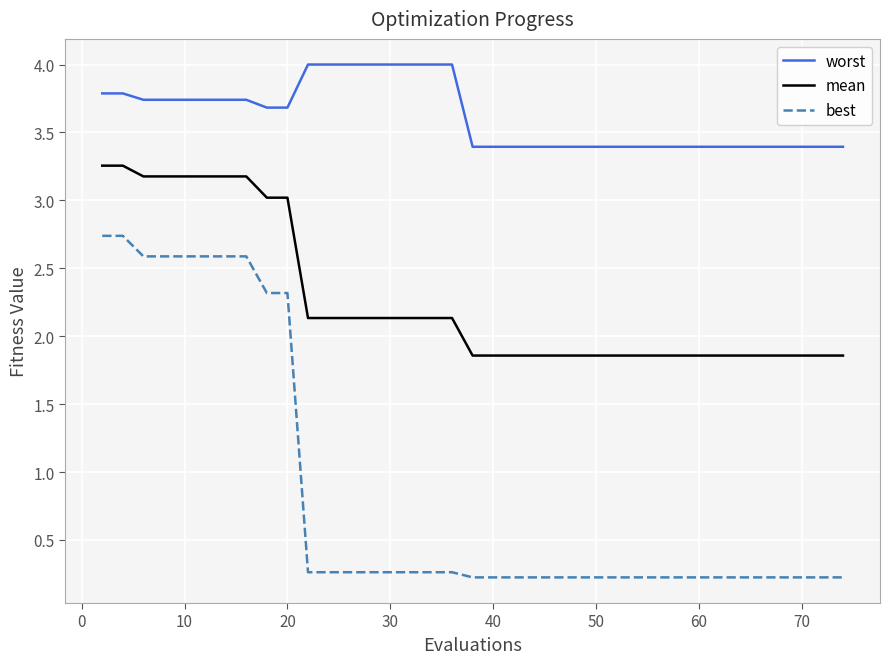

True or false: mean and best cross at least once.

False